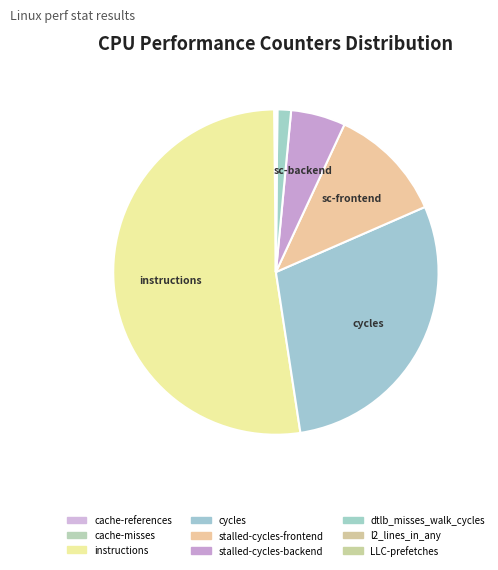

Is it true that l2_lines_in_any is 8% of the pie?

False